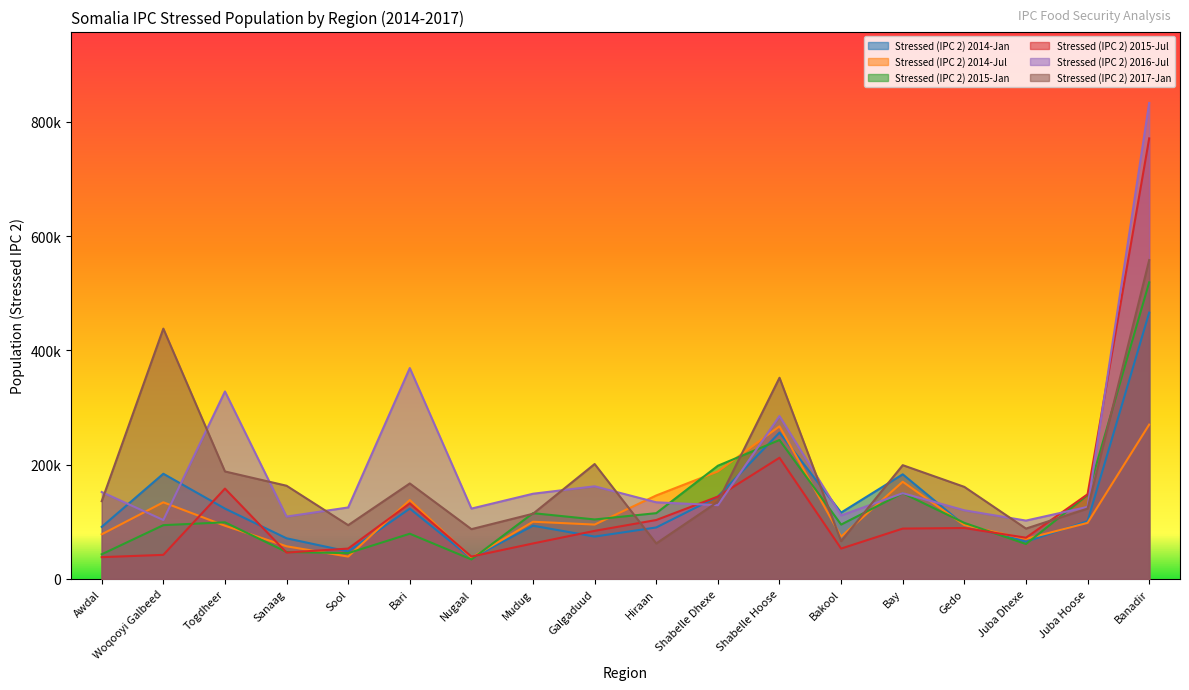

Does the chart have visible grid lines?

No